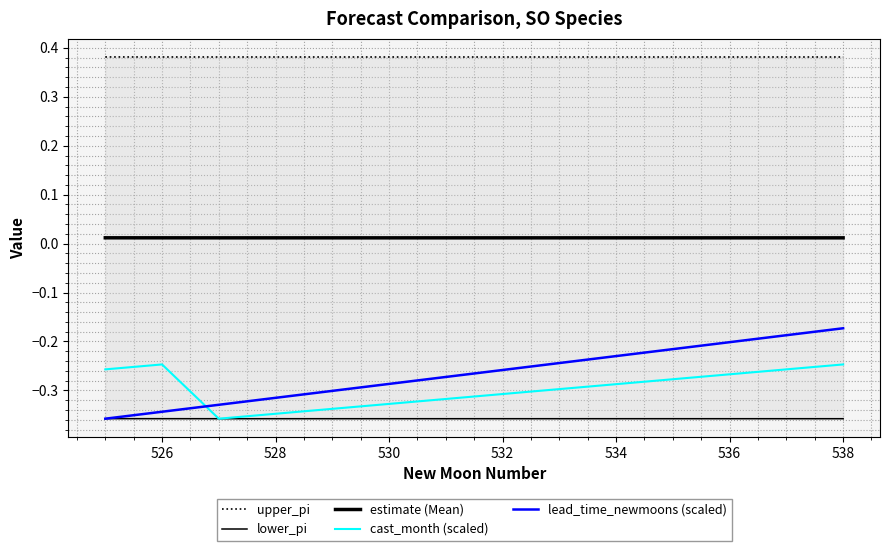

Does the chart display data point markers on the line(s)?

No